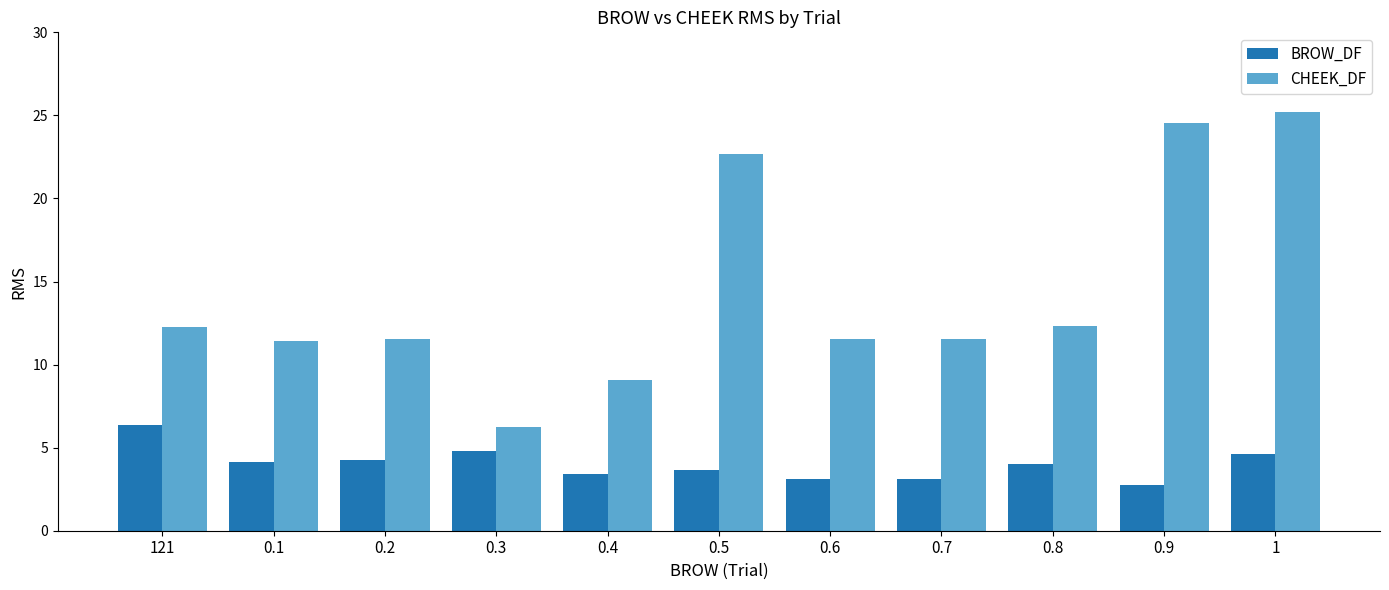

Does the chart contain any negative values?

No